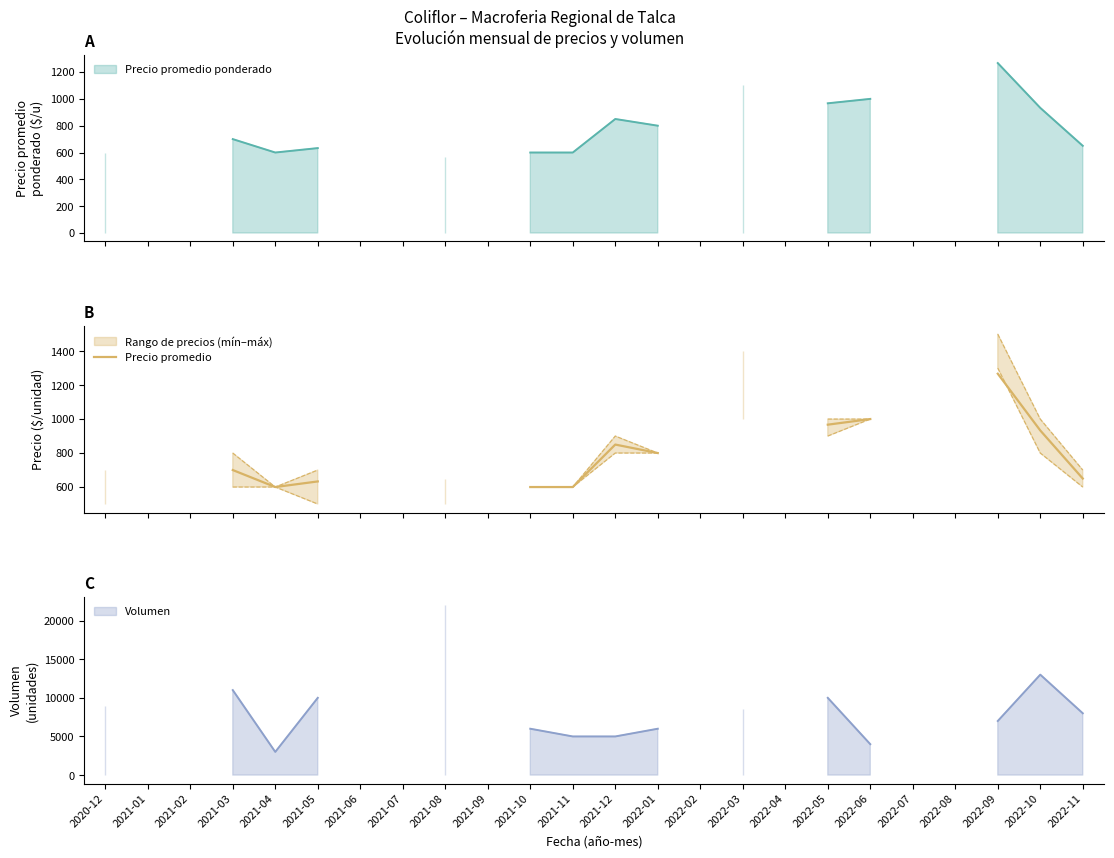

What is the smallest value displayed?

569.0